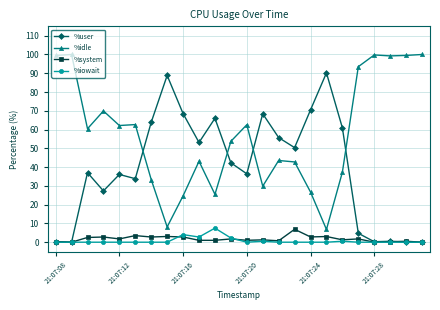

True or false: %user has more than 1 points higher than both neighbors.

True